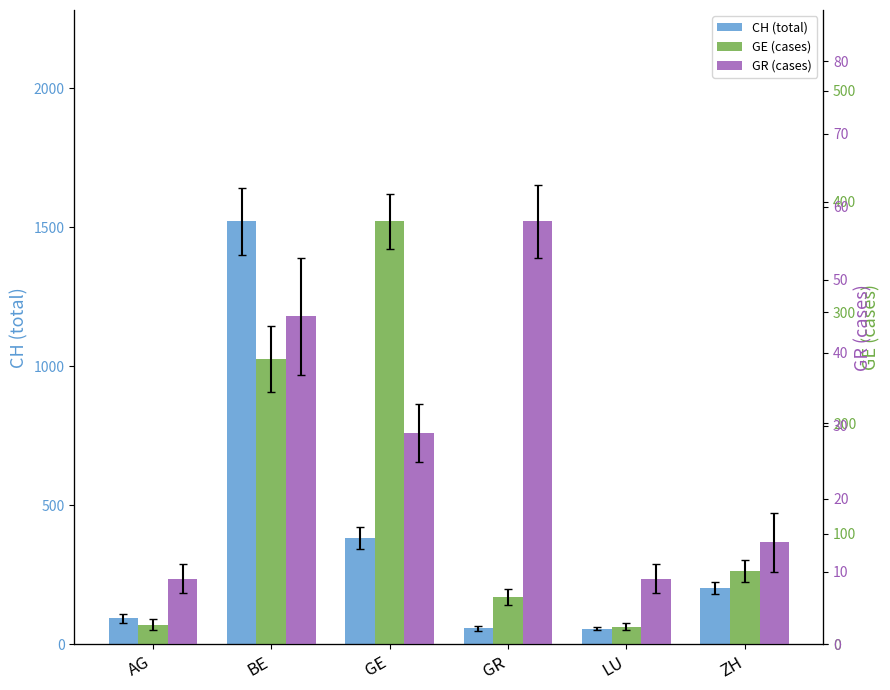

Is the value of CH (total) at ZH greater than the value of GR (cases) at GR?

Yes